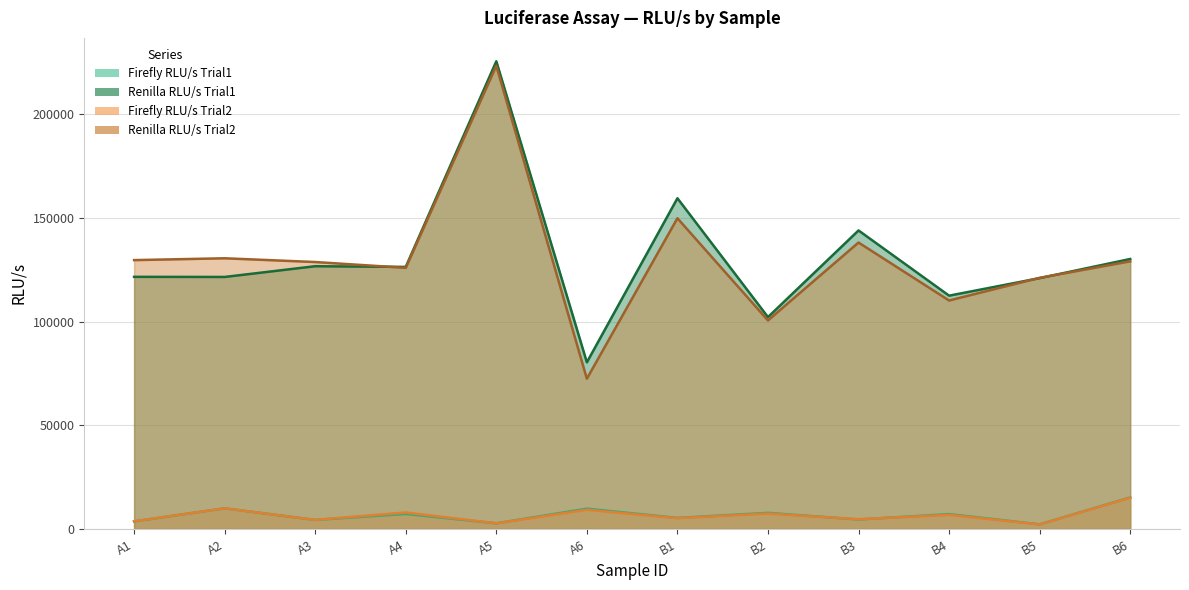

What is the difference between the maximum and minimum values in the Firefly RLU/s Trial1 series?

12981